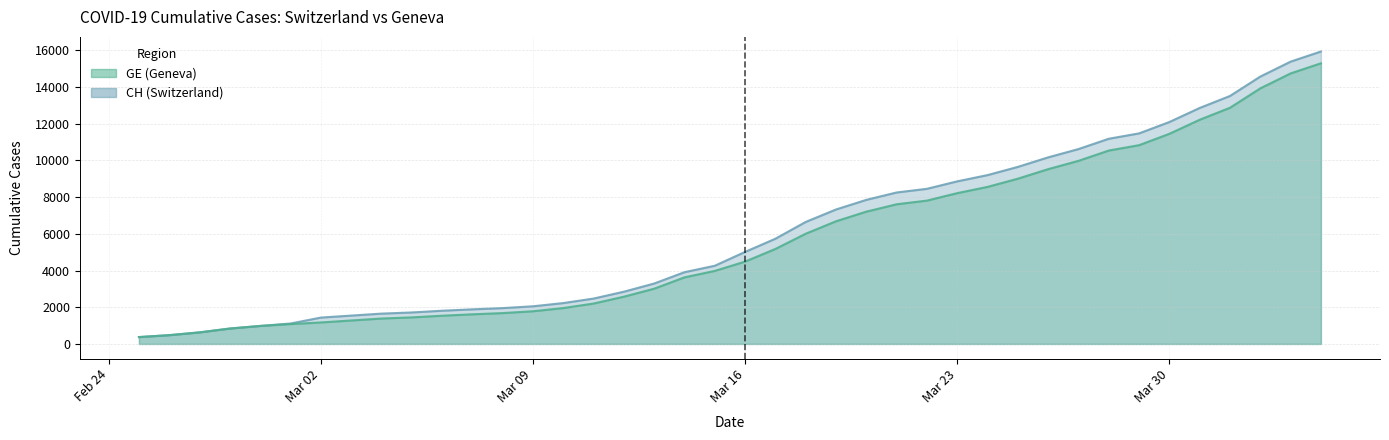

Is it true that GE equals 7205 at 2020-03-20?

True